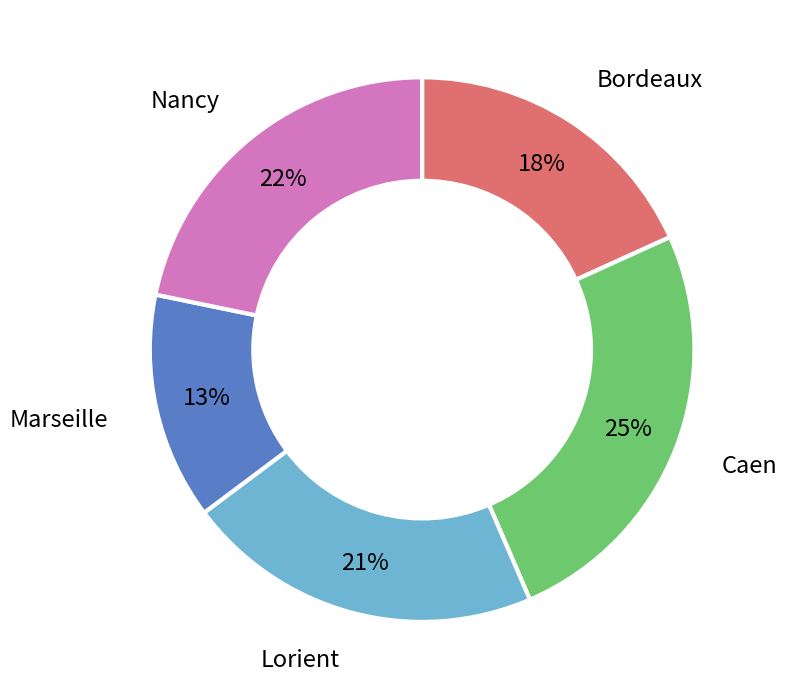

Which slice is the largest?

Caen